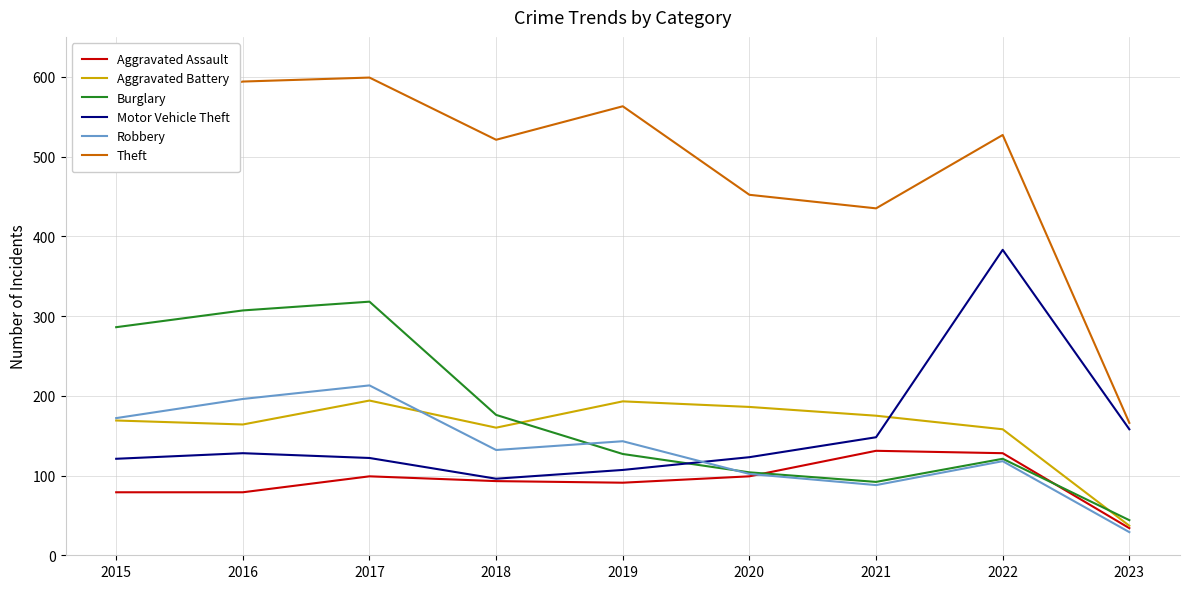

What is the maximum value shown in the chart?

599